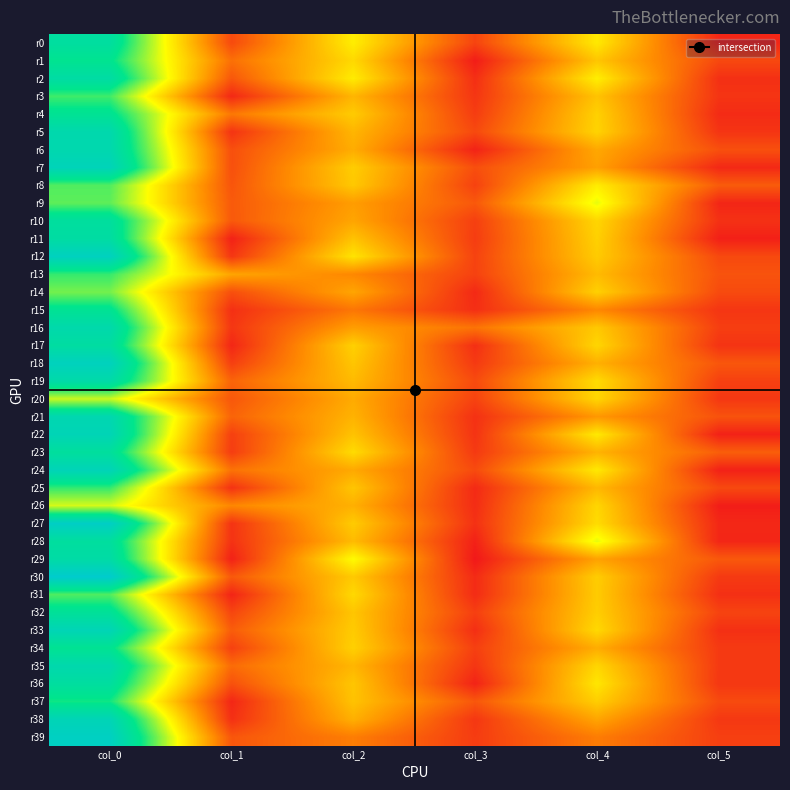

What is the total value across all series at col_5?

125.8